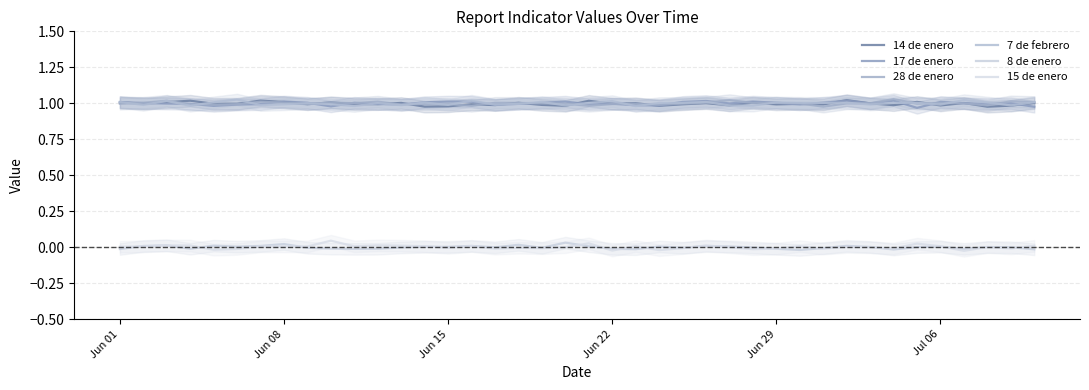

True or false: 8 de enero and 14 de enero cross at least once.

False